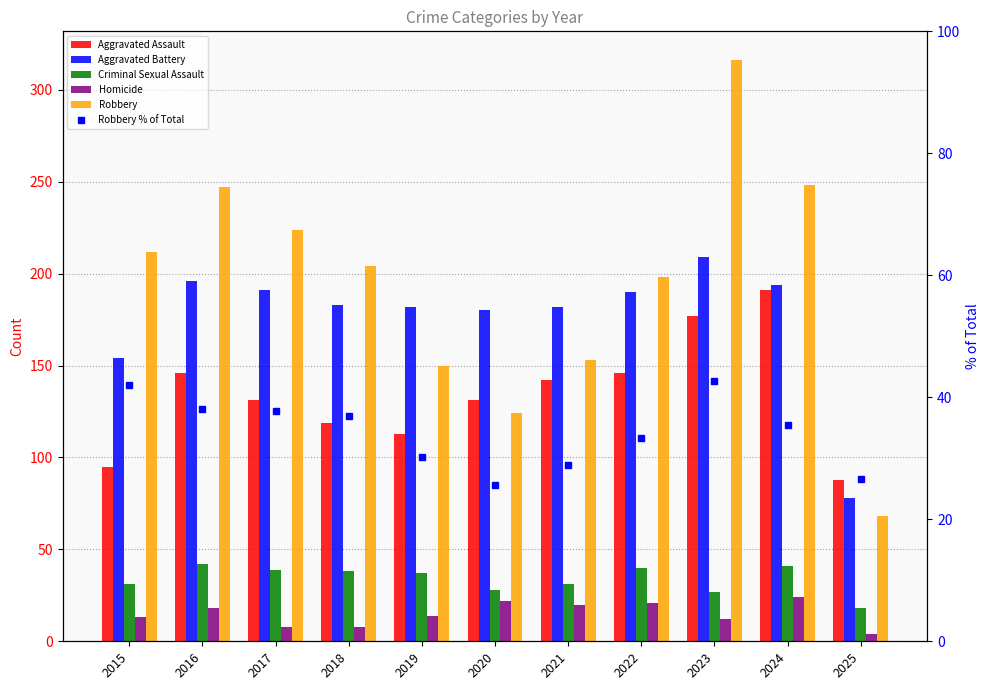

Is it true that Aggravated Assault equals 146.0 at 2022?

True